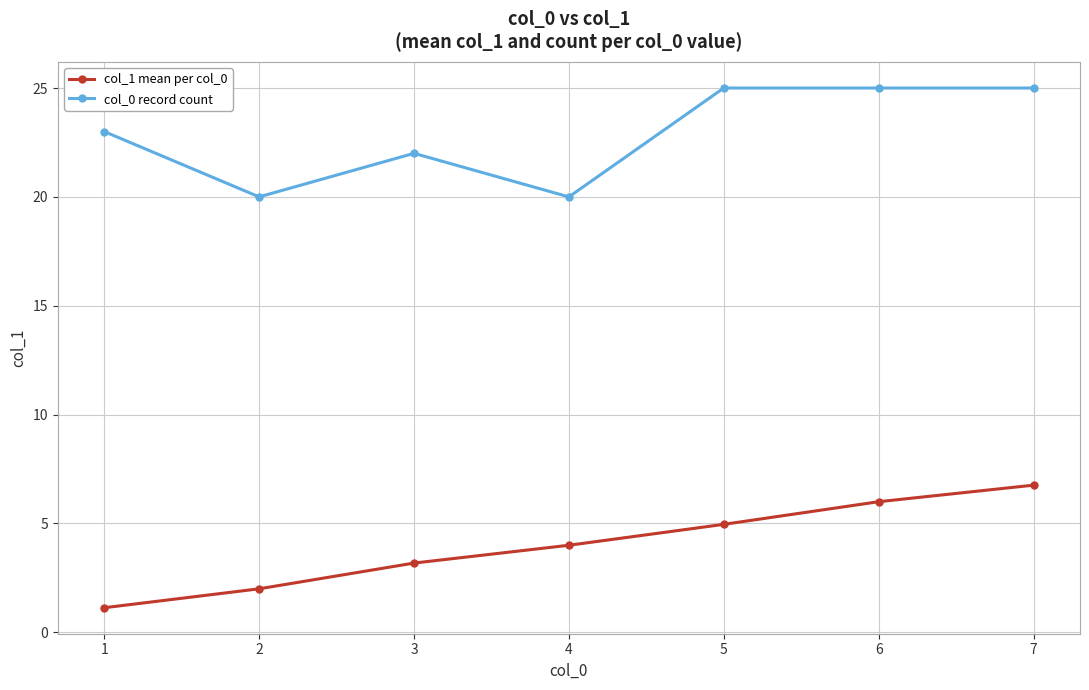

True or false: col_0 record count and col_1 mean per col_0 cross at least once.

False